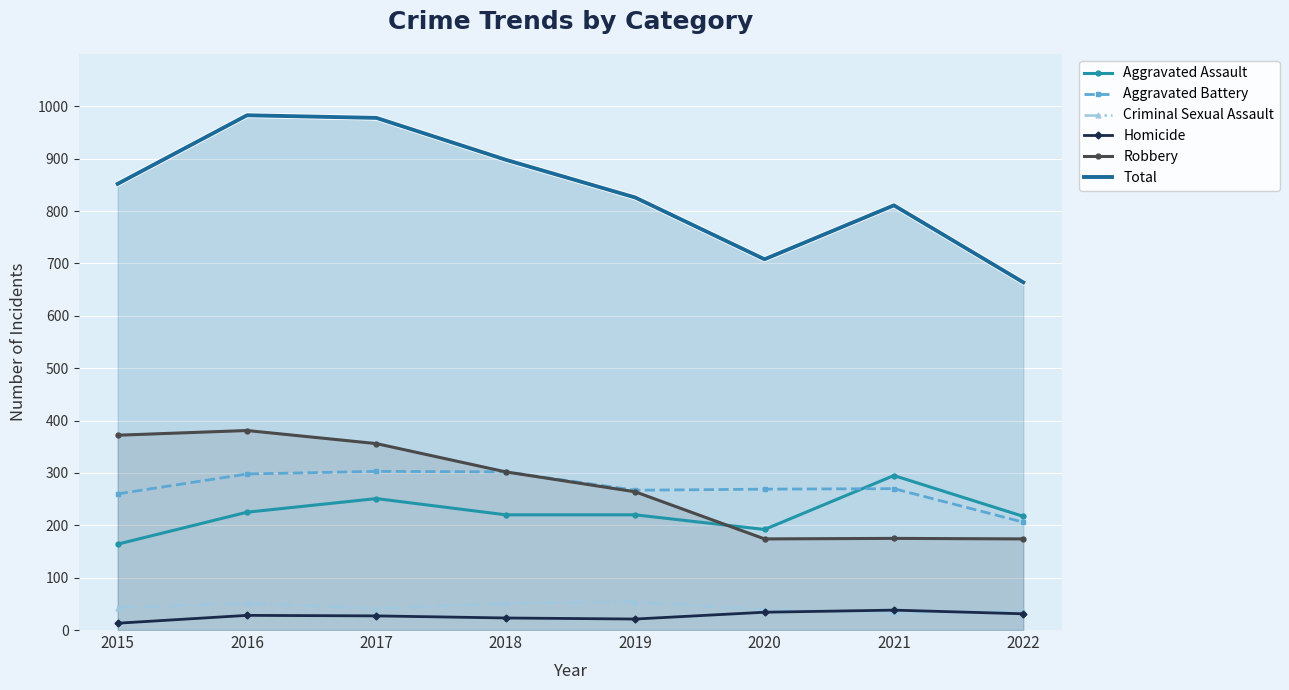

Between 2017 and 2020, which series saw the biggest shift?

Total